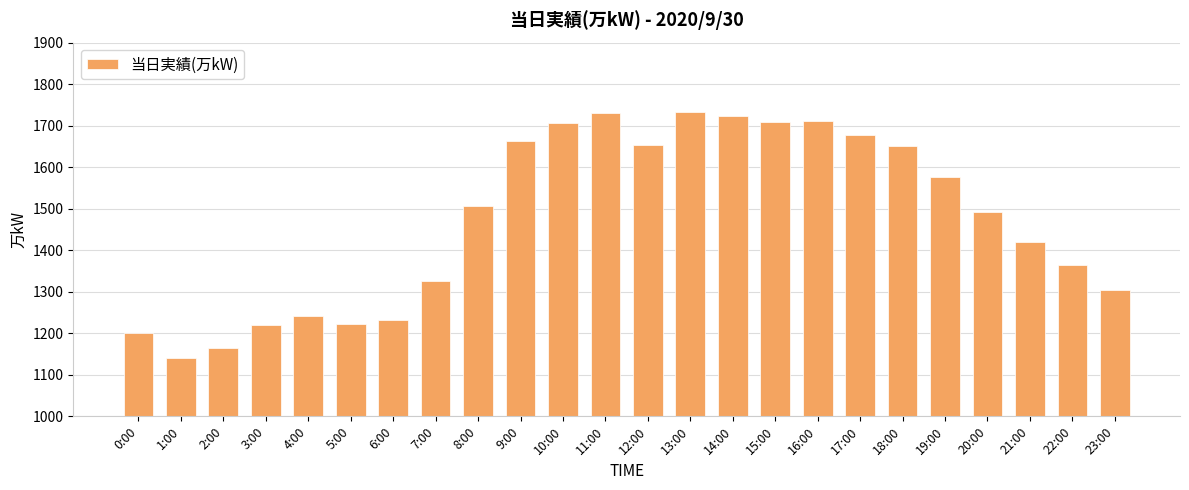

True or false: the data shows 1325 at 7:00.

True